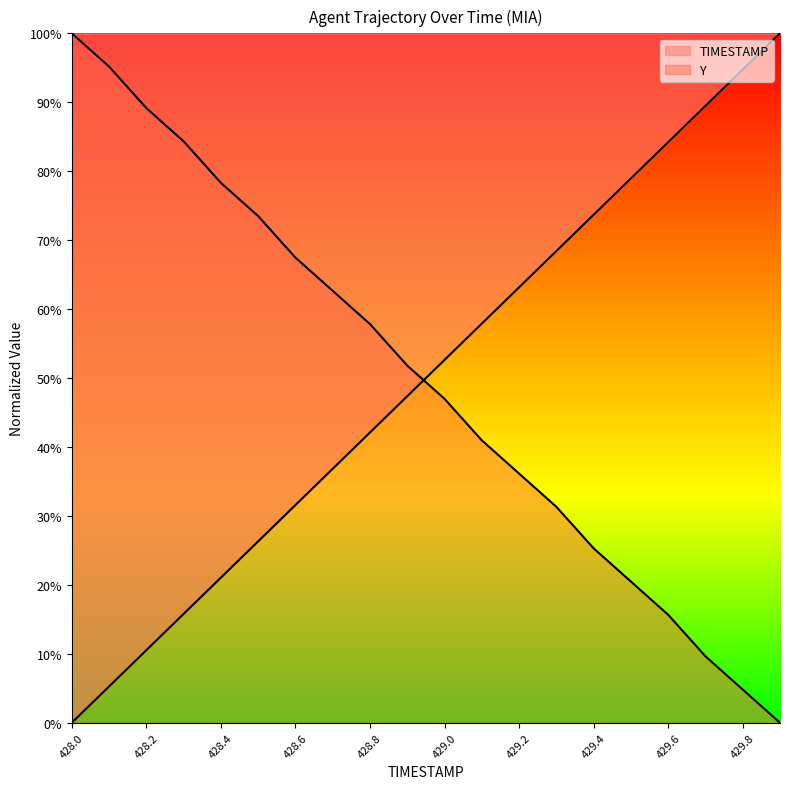

Reading left to right, what are all the values shown in this chart?

TIMESTAMP: 428.0=0.0	428.1=5.3	428.2=10.5	428.3=15.8	428.4=21.1	428.5=26.3	428.6=31.6	428.7=36.8	428.8=42.1	428.9=47.4	429.0=52.6	429.1=57.9	429.2=63.2	429.3=68.4	429.4=73.7	429.5=78.9	429.6=84.2	429.7=89.5	429.8=94.7	429.9=100.0
Y: 428.0=100.0	428.1=95.2	428.2=89.2	428.3=84.3	428.4=78.3	428.5=73.5	428.6=67.5	428.7=62.7	428.8=57.8	428.9=51.8	429.0=47.0	429.1=41.0	429.2=36.1	429.3=31.3	429.4=25.3	429.5=20.5	429.6=15.7	429.7=9.6	429.8=4.8	429.9=0.0